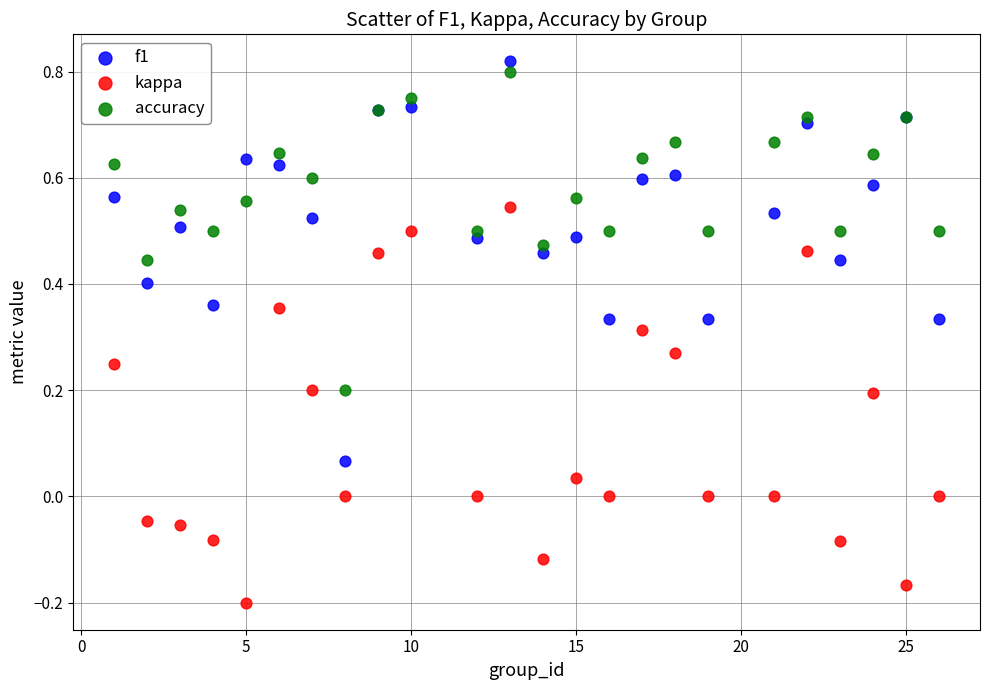

What is the X range (max minus min) for the scatter plot?

25.0